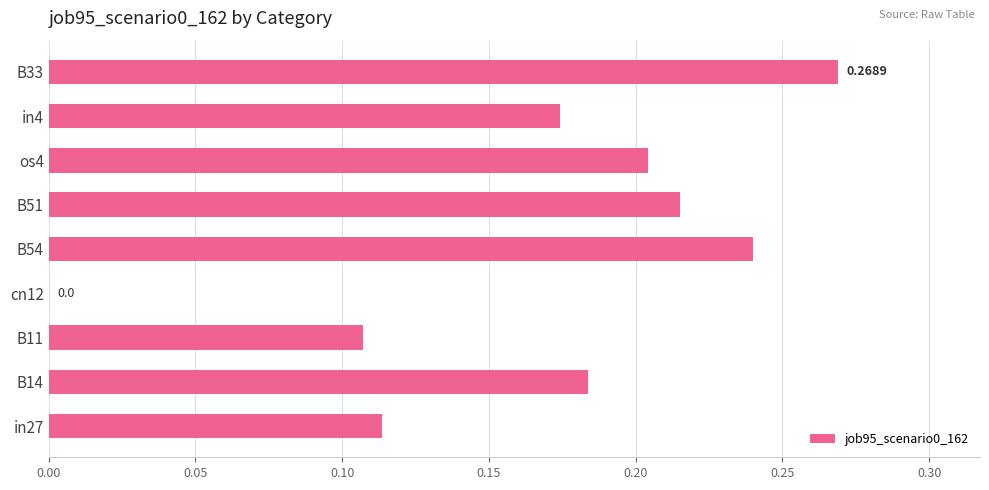

What is the sum of all values?

1.5